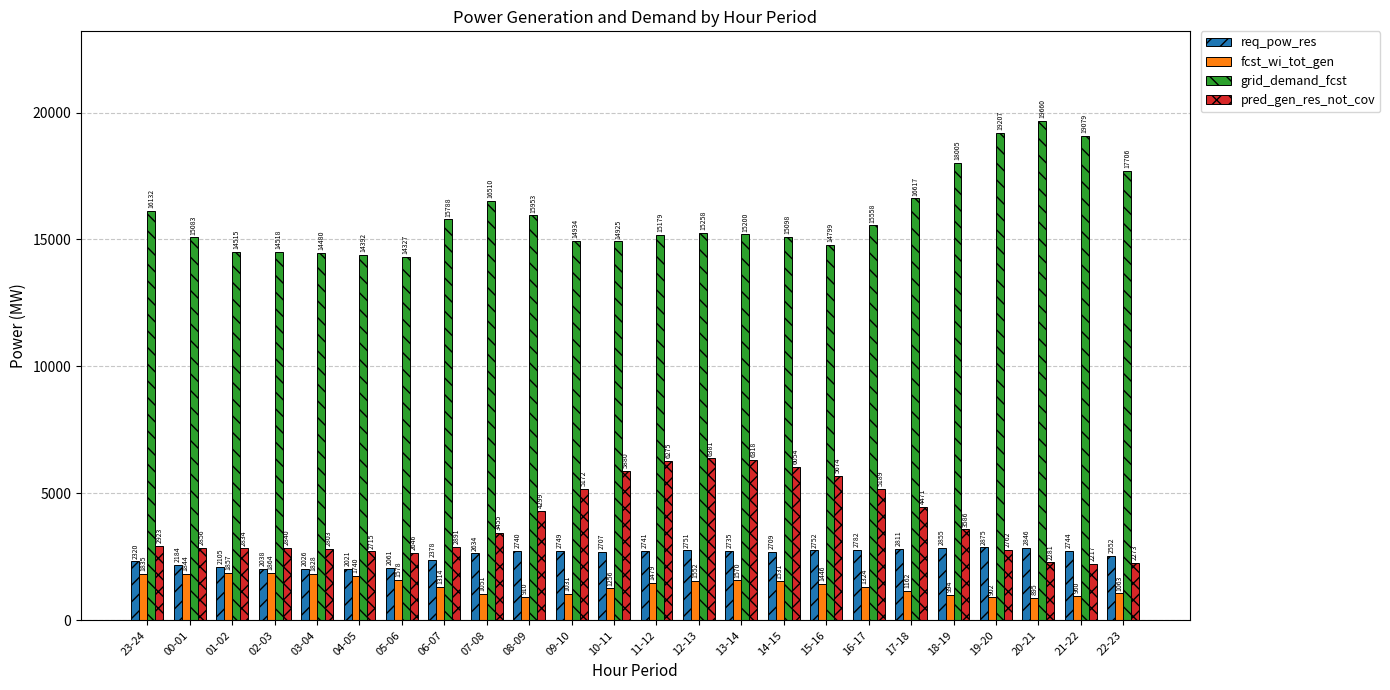

What is the sum of the grid_demand_fcst values at 22-23 and 13-14?

32906